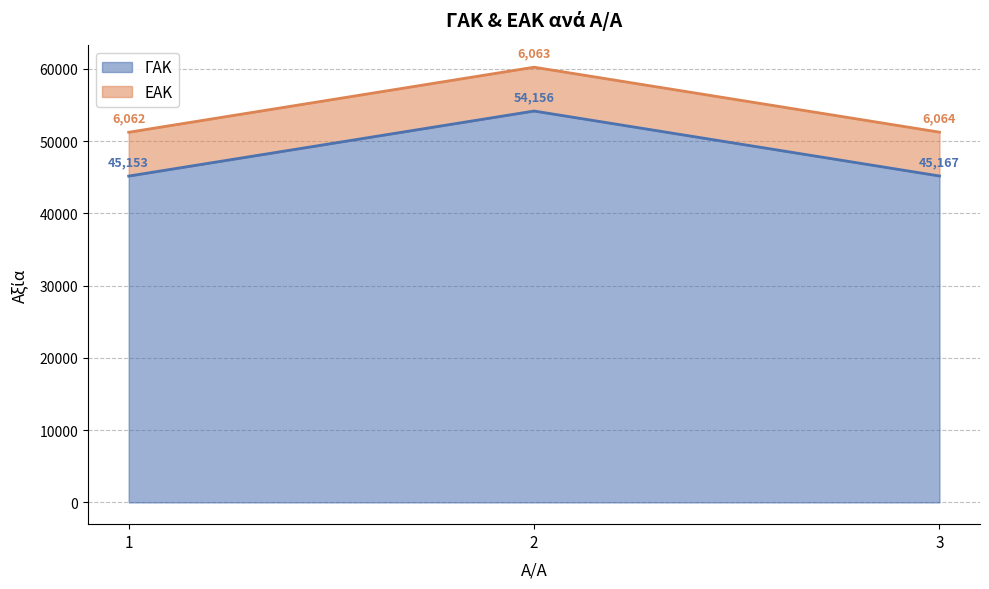

List the labels in order of value, largest first.

2, 3, 1